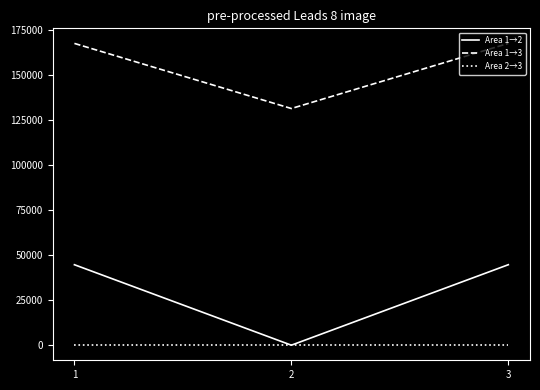

Reading left to right, extract all data points from this chart.

Area 1→2: 44640.0	0.0	44640.0
Area 1→3: 167401.8	131287.0	167401.8
Area 2→3: 0.0	0.0	0.0